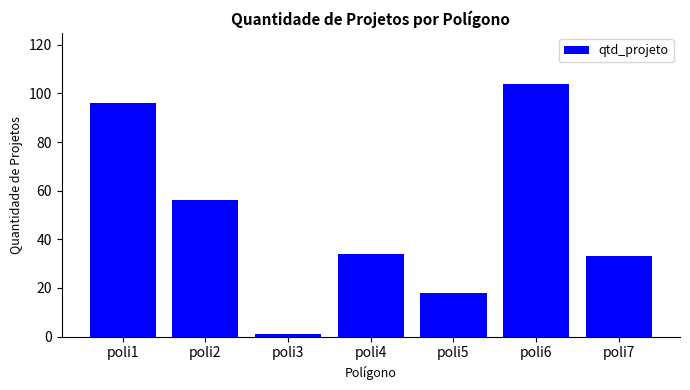

Reading left to right, extract all data points from this chart.

poli1=96	poli2=56	poli3=1	poli4=34	poli5=18	poli6=104	poli7=33